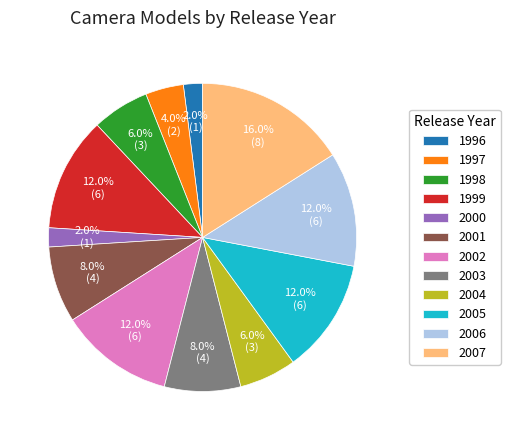

To the nearest percent, what portion does 1998 represent?

6%